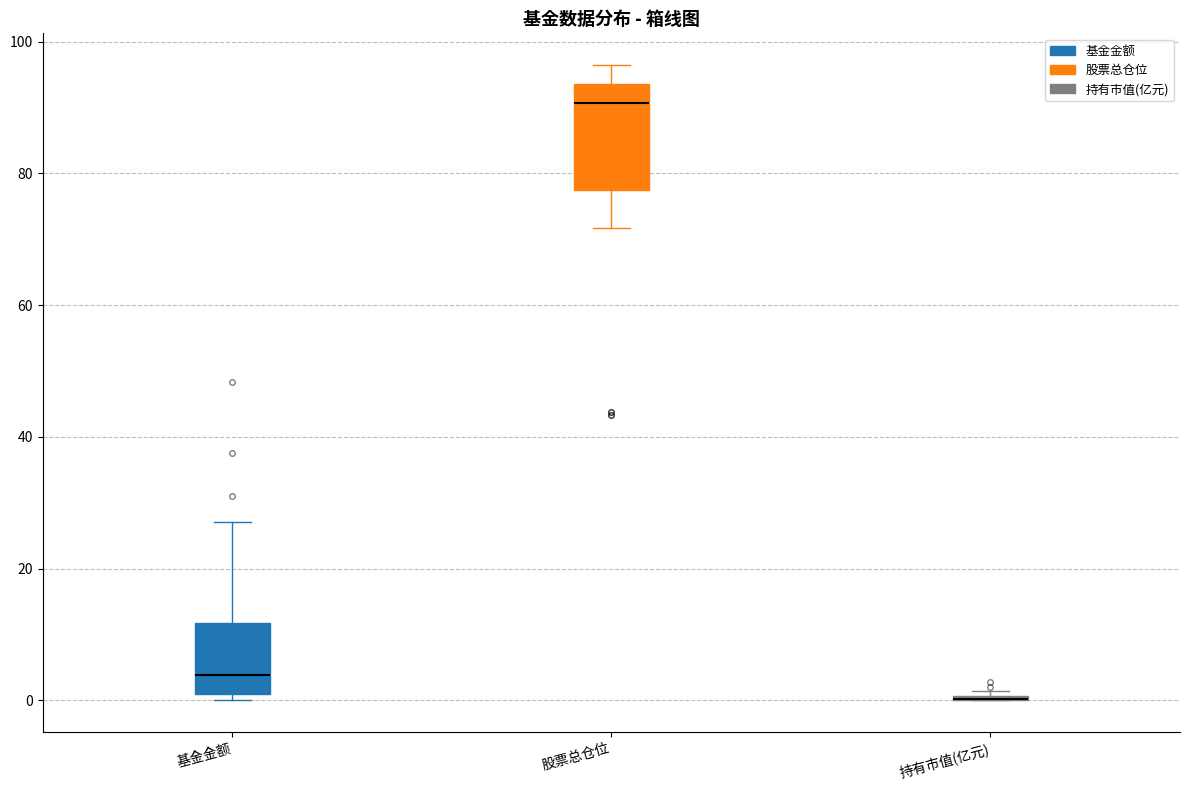

Reading left to right, read every box against the y-axis: the position of its median line, the range the box covers, and the ends of its whiskers. The values are not printed on the chart, so give them approximately, as read against the axis.

基金金额: median 4, box 0 to 12, whiskers 0 (just below the box's lower edge) to 28
股票总仓位: median 90, box 78 to 94, whiskers 72 to 96
持有市值(亿元): box collapsed to a line at 0, whiskers 0 to 2